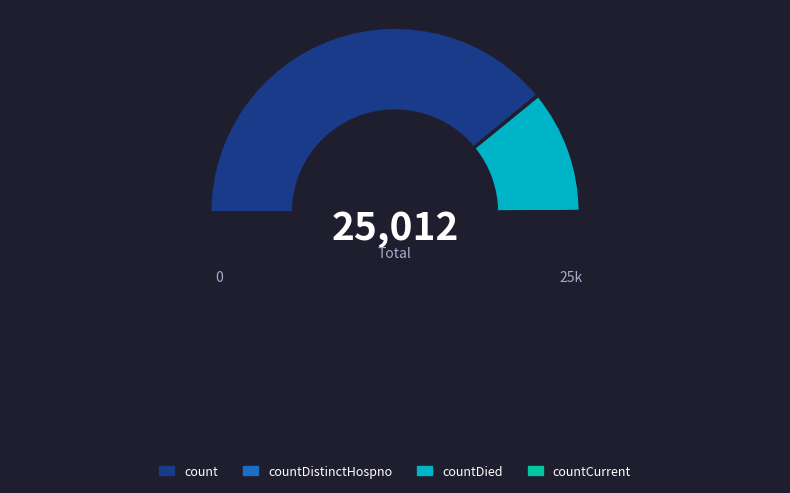

True or false: count accounts for 78% of the total.

True